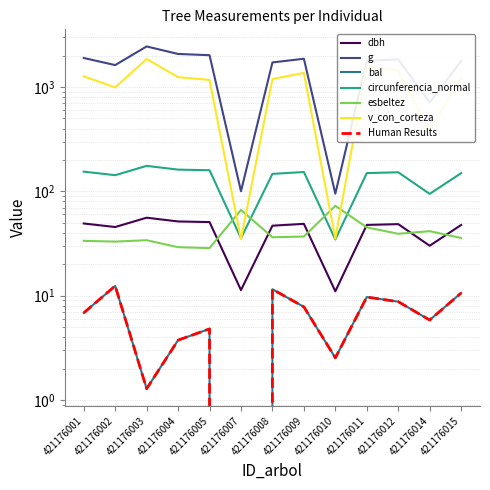

Between 421176003 and 421176015, which series saw the biggest shift?

g